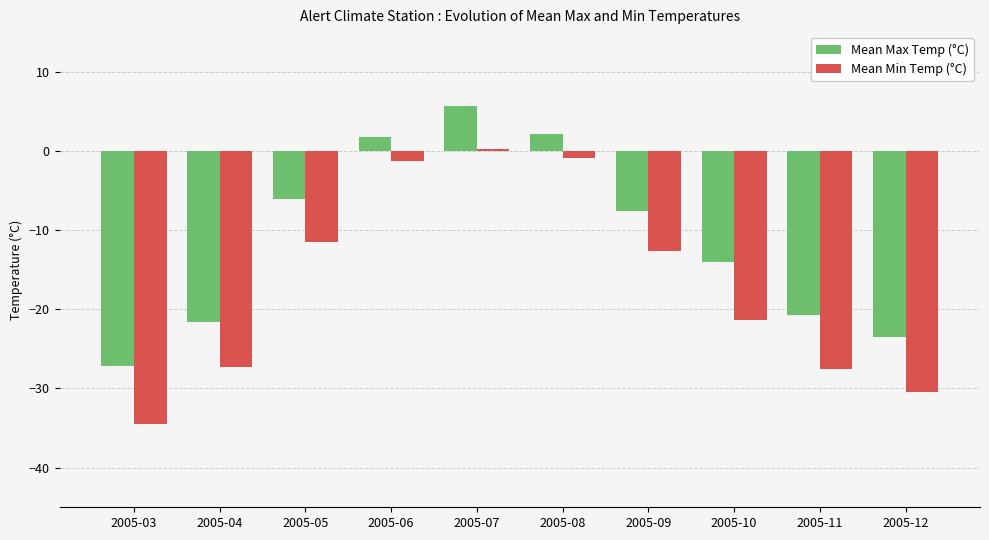

How many series are shown in this chart?

2